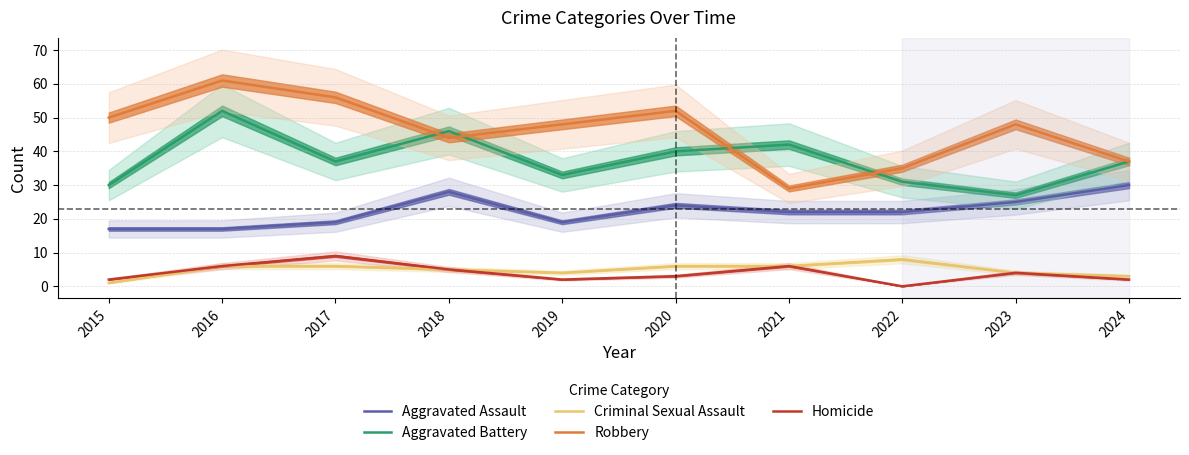

The value of Aggravated Assault at 2024 is 12. True or false?

False